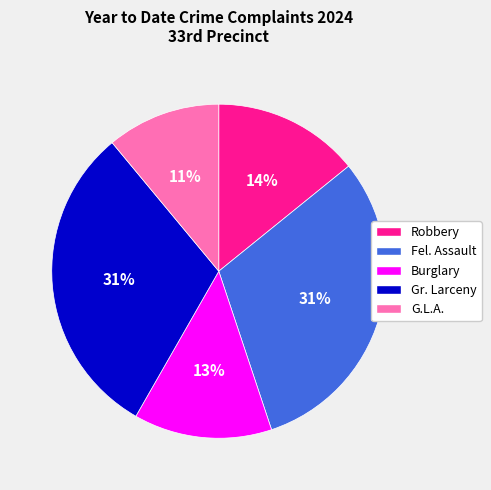

True or false: G.L.A. accounts for 2% of the total.

False